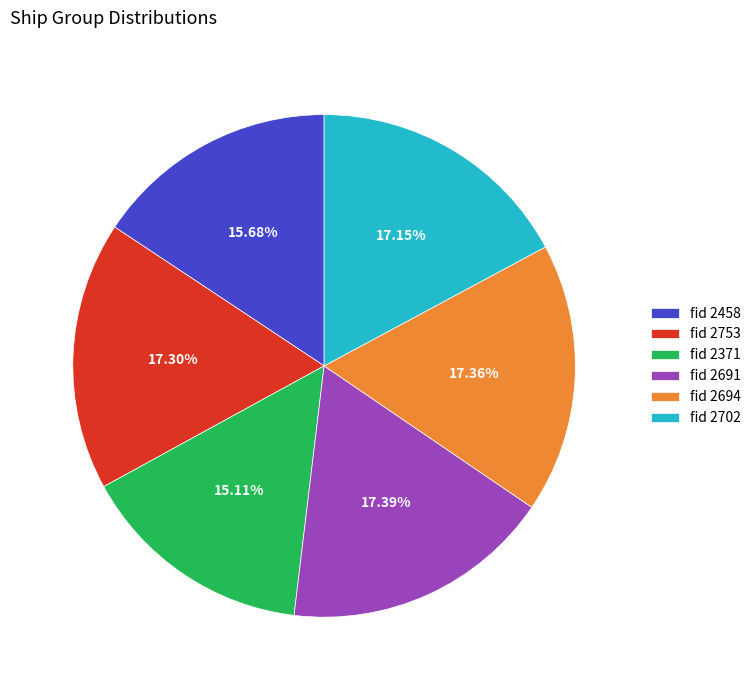

Which category has the smallest portion of the pie?

fid 2371